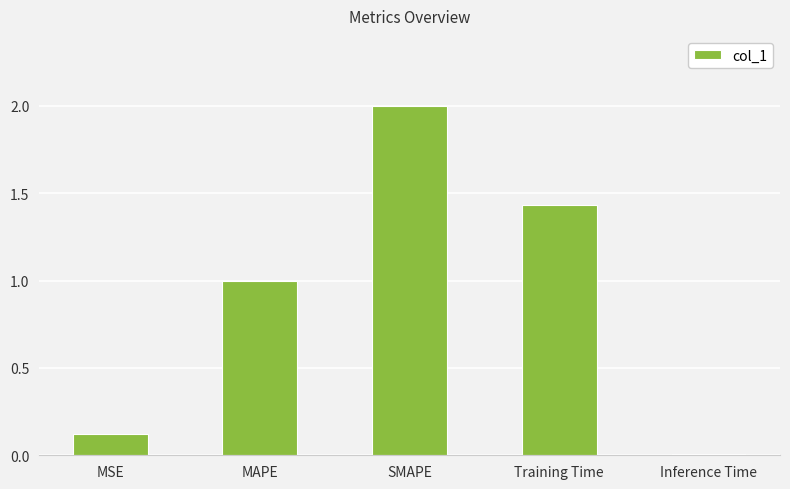

The value at MAPE is 1.0. True or false?

True